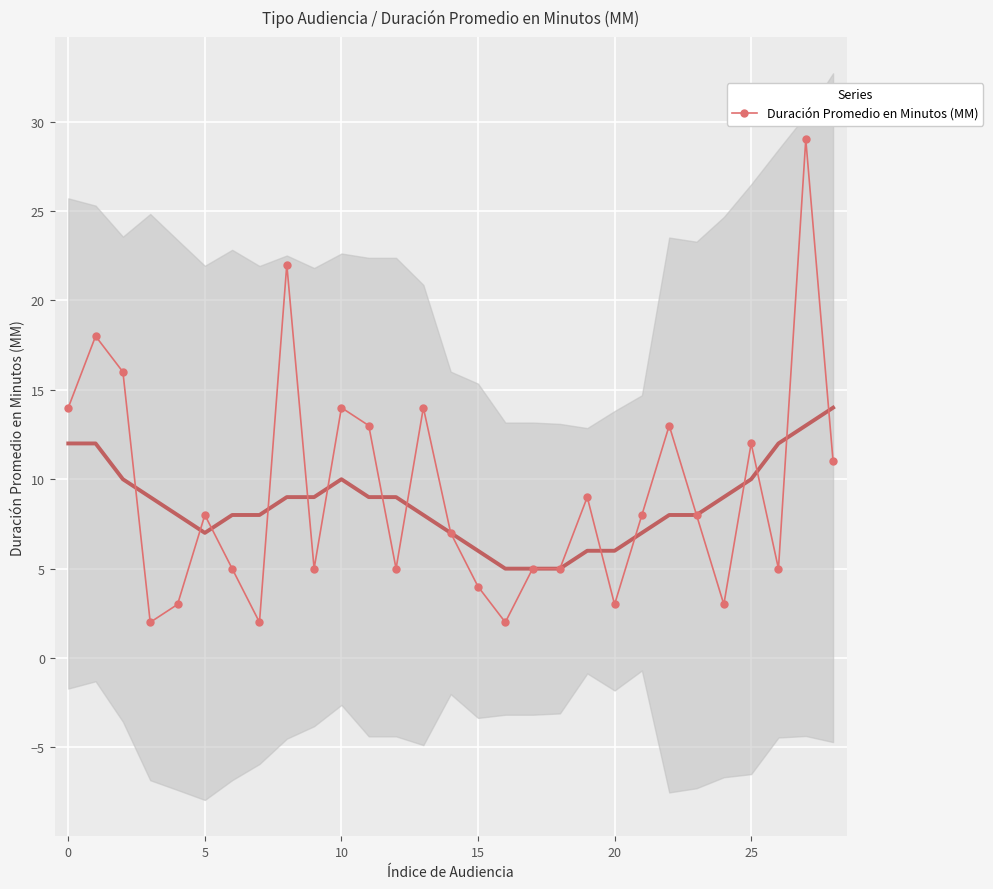

What is the approximate value at 21, to the nearest 5?

10